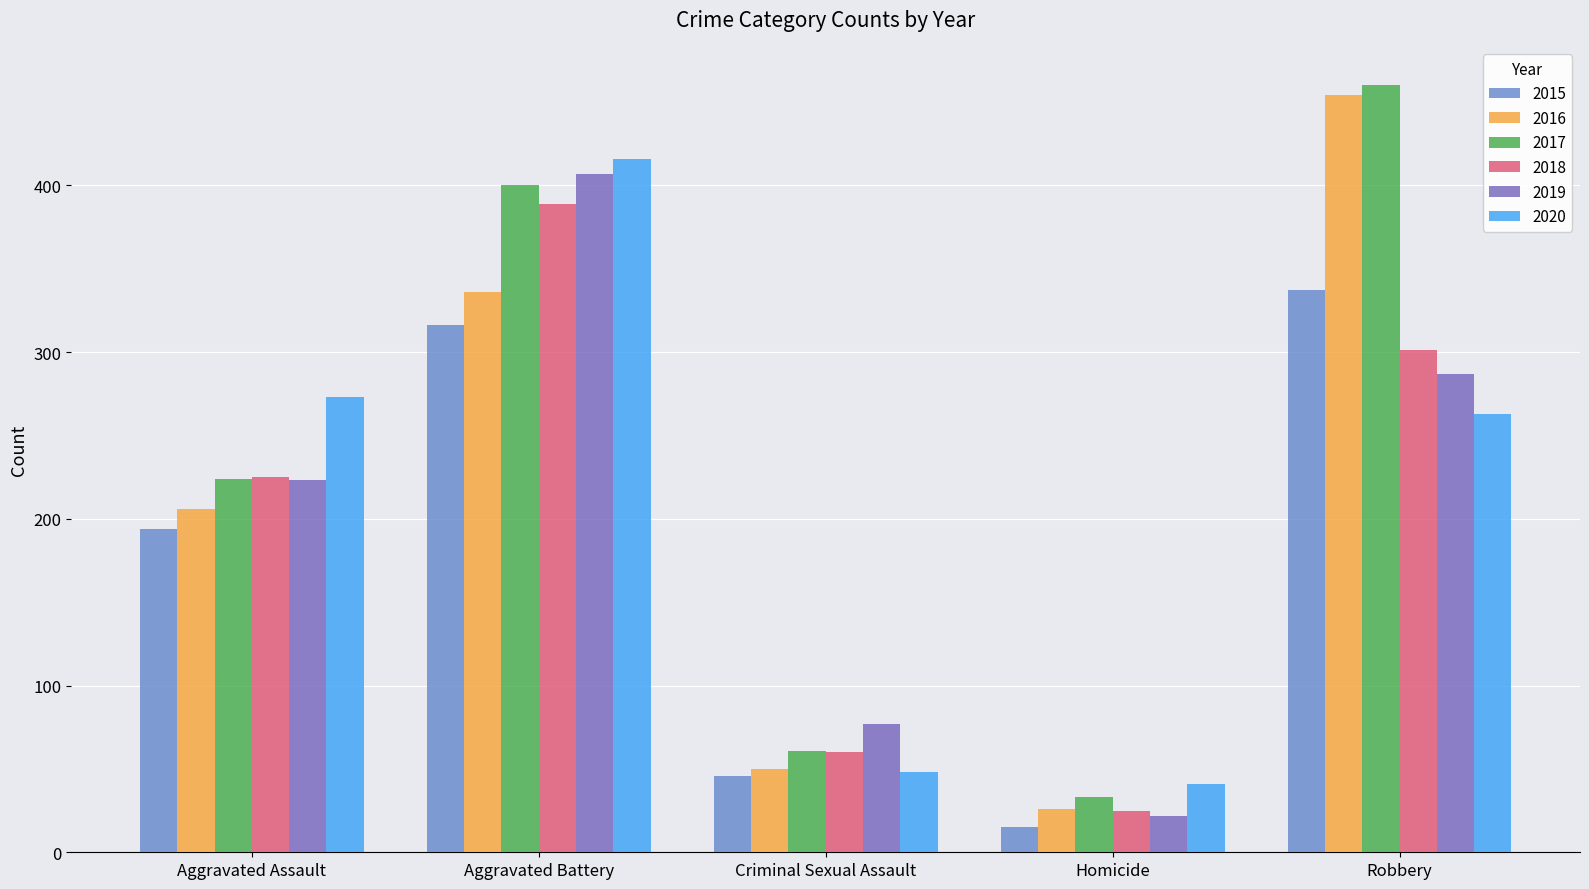

At which category is the sum across all series the highest?

Aggravated Battery